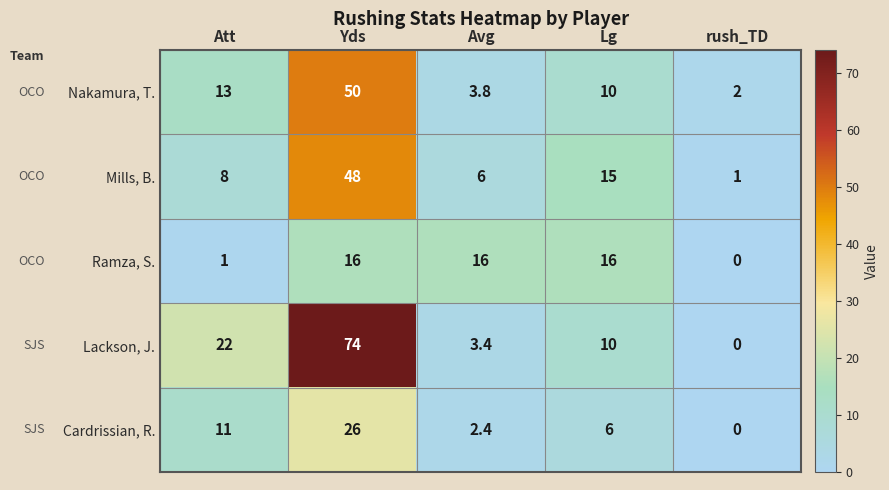

Is it true that Cardrissian, R. equals 26.0 at Yds?

True